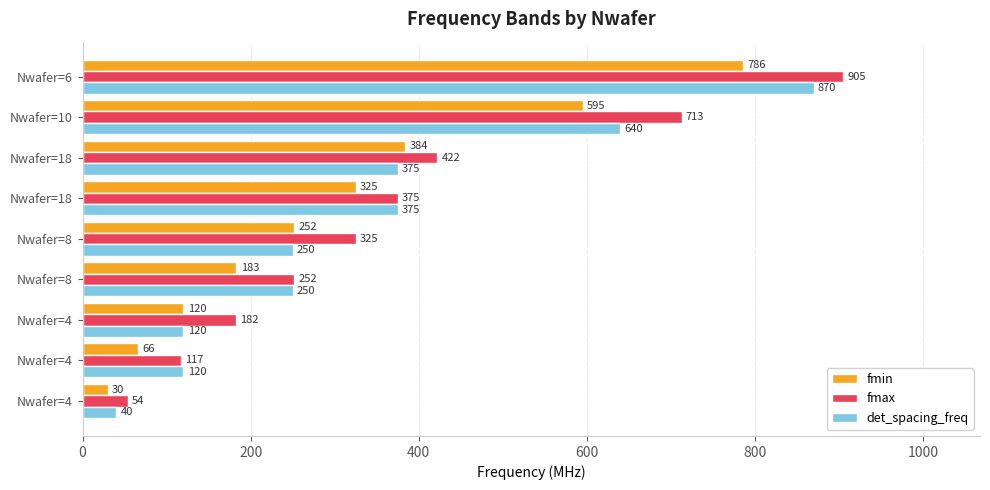

What are all the series names shown in the legend?

fmin, fmax, det_spacing_freq